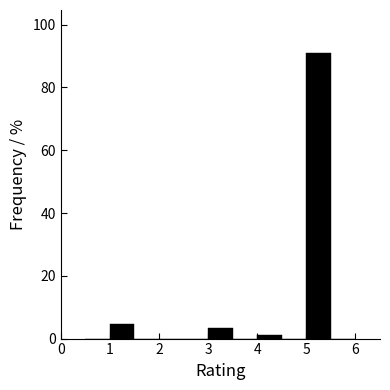

Reading left to right, list every bar in this chart as the range it spans on the x-axis followed by its height. The values are not printed on the chart, so give them approximately, as read against the axis.

0.5 to 1.0: 0
1.0 to 1.5: 4
1.5 to 2.0: 0
2.0 to 2.5: 0
2.5 to 3.0: 0
3.0 to 3.5: 4
3.5 to 4.0: 0
4.0 to 4.5: under 2
4.5 to 5.0: 0
5.0 to 5.5: 92
5.5 to 6.0: 0